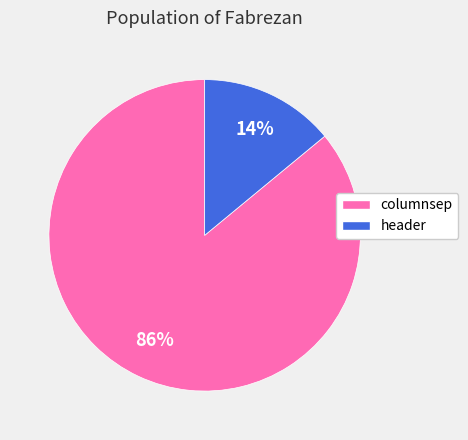

What percentage is the columnsep slice, to the nearest percent?

86%